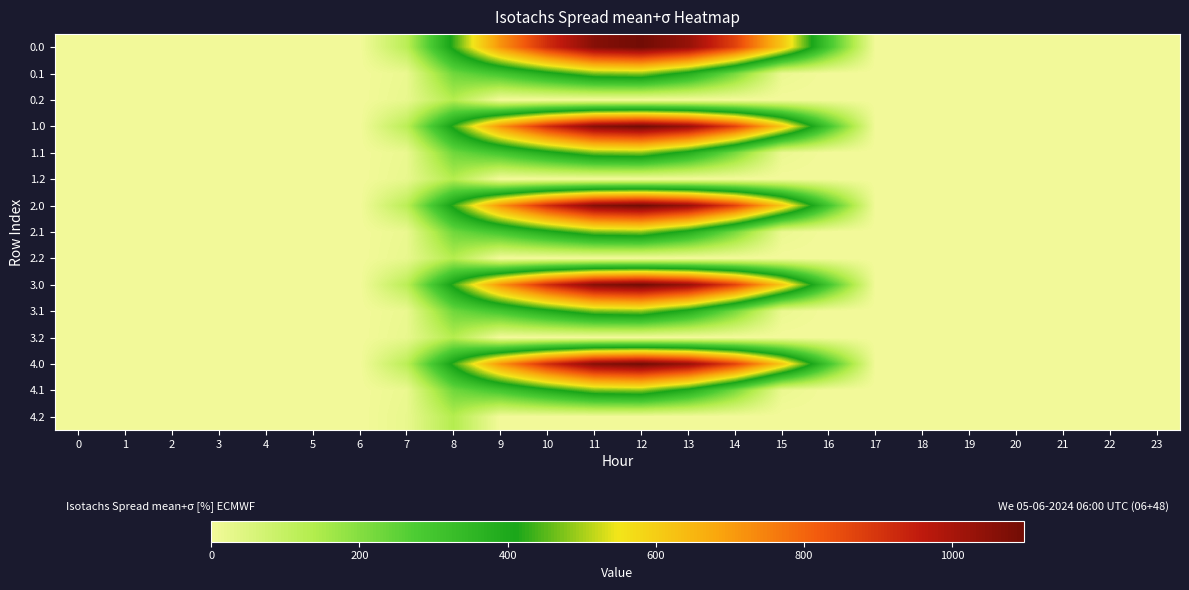

Reading right to left, extract all data points from this chart.

0.0: 23=0.0	22=0.0	21=0.0	20=0.0	19=0.0	18=0.0	17=0.0	16=294.5	15=615.9	14=870.6	13=1032.9	12=1096.7	11=1060.3	10=916.2	9=716.9	8=430.3	7=120.6	6=0.0	5=0.0	4=0.0	3=0.0	2=0.0	1=0.0	0=0.0
0.1: 23=0.0	22=0.0	21=0.0	20=0.0	19=0.0	18=0.0	17=0.0	16=0.0	15=17.3	14=219.2	13=382.7	12=485.4	11=471.7	10=388.1	9=295.9	8=227.5	7=17.7	6=0.0	5=0.0	4=0.0	3=0.0	2=0.0	1=0.0	0=0.0
0.2: 23=0.0	22=0.0	21=0.0	20=0.0	19=0.0	18=0.0	17=0.0	16=0.0	15=0.0	14=0.0	13=0.0	12=0.0	11=0.0	10=0.0	9=0.0	8=134.2	7=22.3	6=0.0	5=0.0	4=0.0	3=0.0	2=0.0	1=0.0	0=0.0
1.0: 23=0.0	22=0.0	21=0.0	20=0.0	19=0.0	18=0.0	17=0.0	16=294.5	15=615.9	14=870.6	13=1032.9	12=1096.7	11=1060.3	10=916.2	9=716.9	8=430.3	7=120.6	6=0.0	5=0.0	4=0.0	3=0.0	2=0.0	1=0.0	0=0.0
1.1: 23=0.0	22=0.0	21=0.0	20=0.0	19=0.0	18=0.0	17=0.0	16=0.0	15=17.3	14=219.2	13=382.7	12=485.4	11=471.7	10=388.1	9=295.9	8=227.5	7=17.7	6=0.0	5=0.0	4=0.0	3=0.0	2=0.0	1=0.0	0=0.0
1.2: 23=0.0	22=0.0	21=0.0	20=0.0	19=0.0	18=0.0	17=0.0	16=0.0	15=0.0	14=0.0	13=0.0	12=0.0	11=0.0	10=0.0	9=0.0	8=134.2	7=22.3	6=0.0	5=0.0	4=0.0	3=0.0	2=0.0	1=0.0	0=0.0
2.0: 23=0.0	22=0.0	21=0.0	20=0.0	19=0.0	18=0.0	17=0.0	16=294.5	15=615.9	14=870.6	13=1032.9	12=1096.7	11=1060.3	10=916.2	9=716.9	8=430.3	7=120.6	6=0.0	5=0.0	4=0.0	3=0.0	2=0.0	1=0.0	0=0.0
2.1: 23=0.0	22=0.0	21=0.0	20=0.0	19=0.0	18=0.0	17=0.0	16=0.0	15=17.3	14=219.2	13=382.7	12=485.4	11=471.7	10=388.1	9=295.9	8=227.5	7=17.7	6=0.0	5=0.0	4=0.0	3=0.0	2=0.0	1=0.0	0=0.0
2.2: 23=0.0	22=0.0	21=0.0	20=0.0	19=0.0	18=0.0	17=0.0	16=0.0	15=0.0	14=0.0	13=0.0	12=0.0	11=0.0	10=0.0	9=0.0	8=134.2	7=22.3	6=0.0	5=0.0	4=0.0	3=0.0	2=0.0	1=0.0	0=0.0
3.0: 23=0.0	22=0.0	21=0.0	20=0.0	19=0.0	18=0.0	17=0.0	16=294.5	15=615.9	14=870.6	13=1032.9	12=1096.7	11=1060.3	10=916.2	9=716.9	8=430.3	7=120.6	6=0.0	5=0.0	4=0.0	3=0.0	2=0.0	1=0.0	0=0.0
3.1: 23=0.0	22=0.0	21=0.0	20=0.0	19=0.0	18=0.0	17=0.0	16=0.0	15=17.3	14=219.2	13=382.7	12=485.4	11=471.7	10=388.1	9=295.9	8=227.5	7=17.7	6=0.0	5=0.0	4=0.0	3=0.0	2=0.0	1=0.0	0=0.0
3.2: 23=0.0	22=0.0	21=0.0	20=0.0	19=0.0	18=0.0	17=0.0	16=0.0	15=0.0	14=0.0	13=0.0	12=0.0	11=0.0	10=0.0	9=0.0	8=134.2	7=22.3	6=0.0	5=0.0	4=0.0	3=0.0	2=0.0	1=0.0	0=0.0
4.0: 23=0.0	22=0.0	21=0.0	20=0.0	19=0.0	18=0.0	17=0.0	16=294.5	15=615.9	14=870.6	13=1032.9	12=1096.7	11=1060.3	10=916.2	9=716.9	8=430.3	7=120.6	6=0.0	5=0.0	4=0.0	3=0.0	2=0.0	1=0.0	0=0.0
4.1: 23=0.0	22=0.0	21=0.0	20=0.0	19=0.0	18=0.0	17=0.0	16=0.0	15=17.3	14=219.2	13=382.7	12=485.4	11=471.7	10=388.1	9=295.9	8=227.5	7=17.7	6=0.0	5=0.0	4=0.0	3=0.0	2=0.0	1=0.0	0=0.0
4.2: 23=0.0	22=0.0	21=0.0	20=0.0	19=0.0	18=0.0	17=0.0	16=0.0	15=0.0	14=0.0	13=0.0	12=0.0	11=0.0	10=0.0	9=0.0	8=134.2	7=22.3	6=0.0	5=0.0	4=0.0	3=0.0	2=0.0	1=0.0	0=0.0